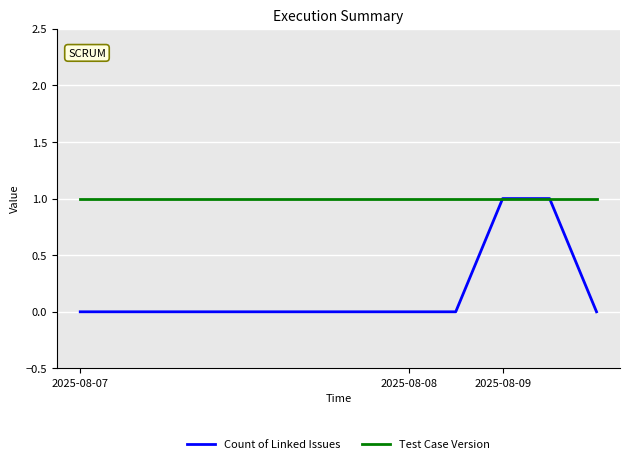

Which series has the largest total across all categories?

Test Case Version